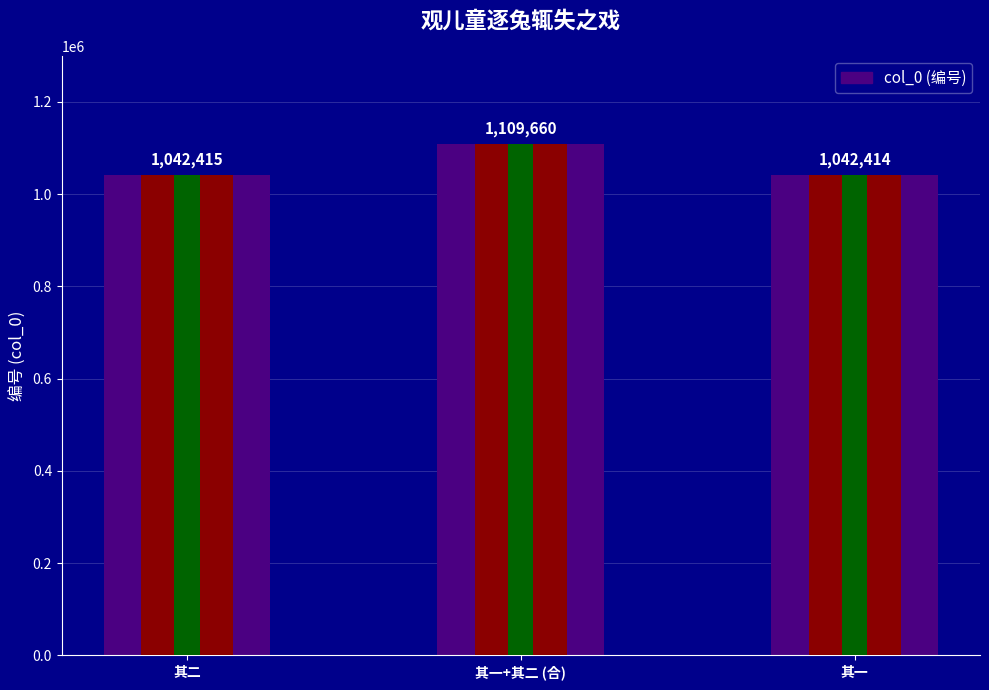

Which category has the lowest value across all series?

其一